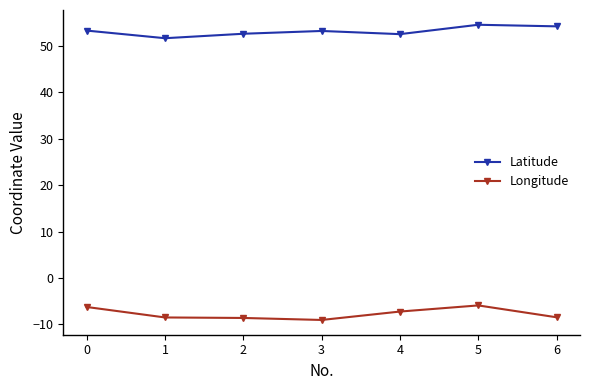

What is the approximate value of Latitude at 3?

53.3